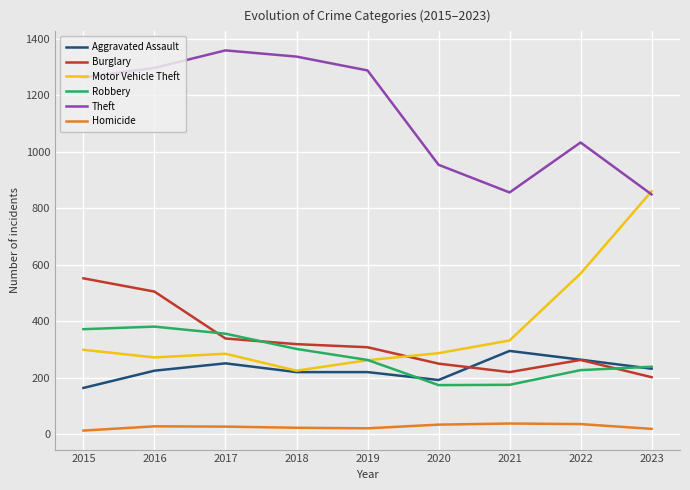

What are all the series names shown in the legend?

Aggravated Assault, Burglary, Motor Vehicle Theft, Robbery, Theft, Homicide